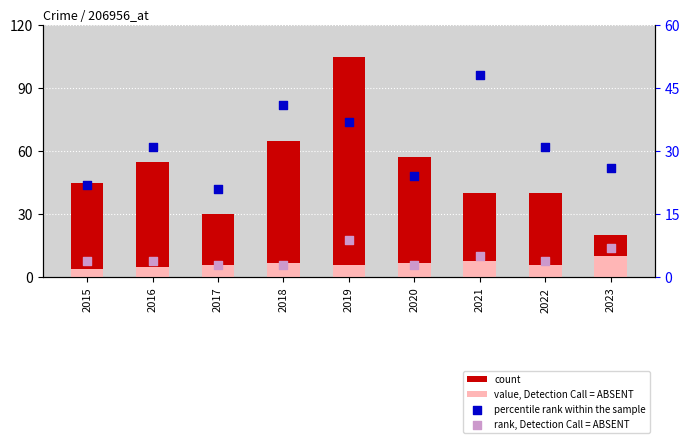

Is the value of rank, Detection Call = ABSENT at 2022 greater than the value of count at 2017?

No